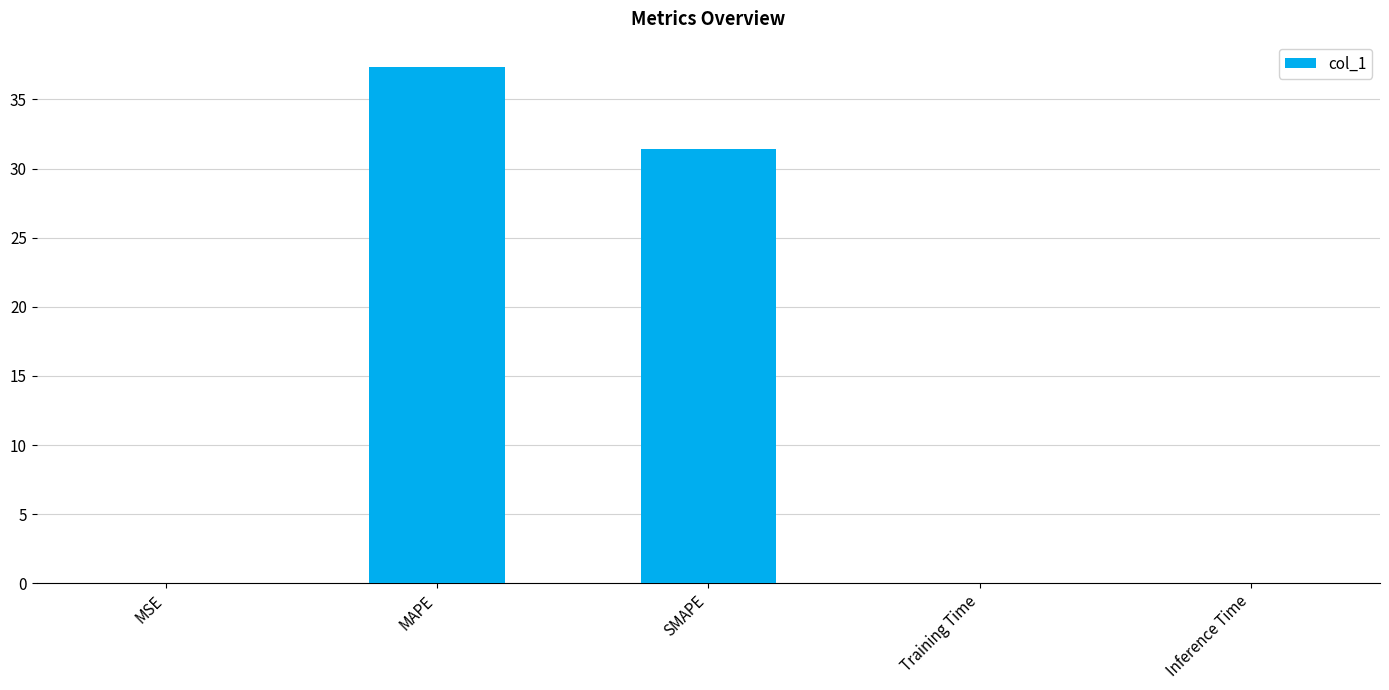

True or false: the data shows 37.3 at MAPE.

True